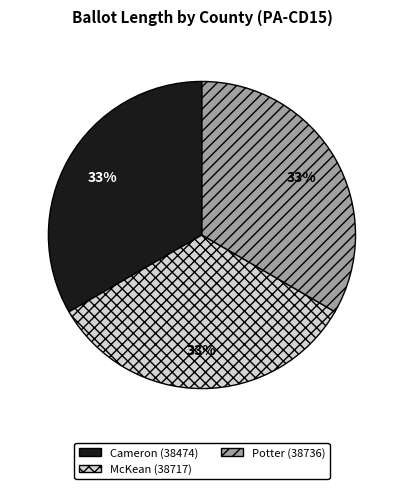

Approximately how many times larger is the value at Potter (38736) compared to McKean (38717)?

1.0